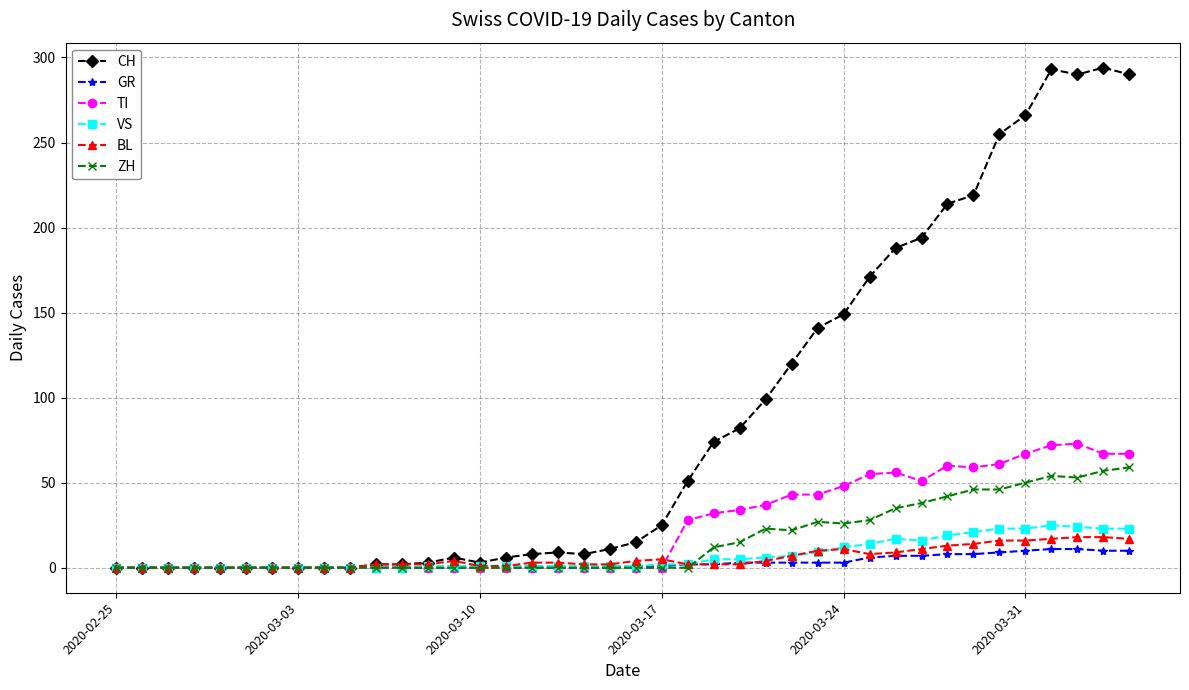

Is this an area chart (filled region under the line)?

No